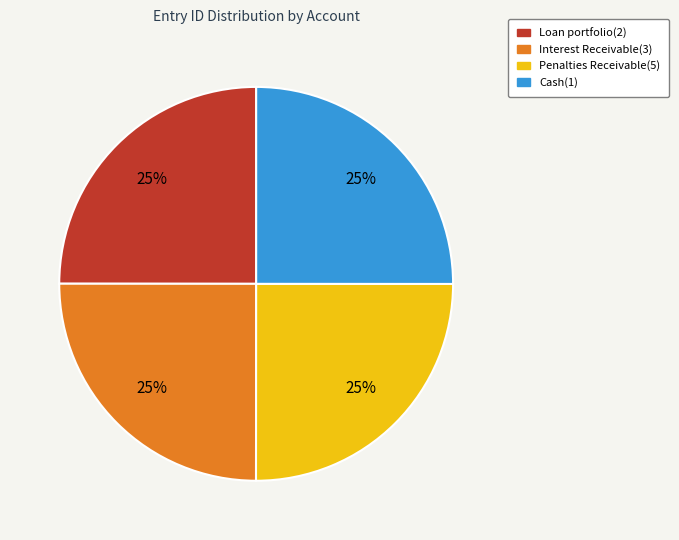

Is it true that Penalties Receivable(5) is 25% of the pie?

True